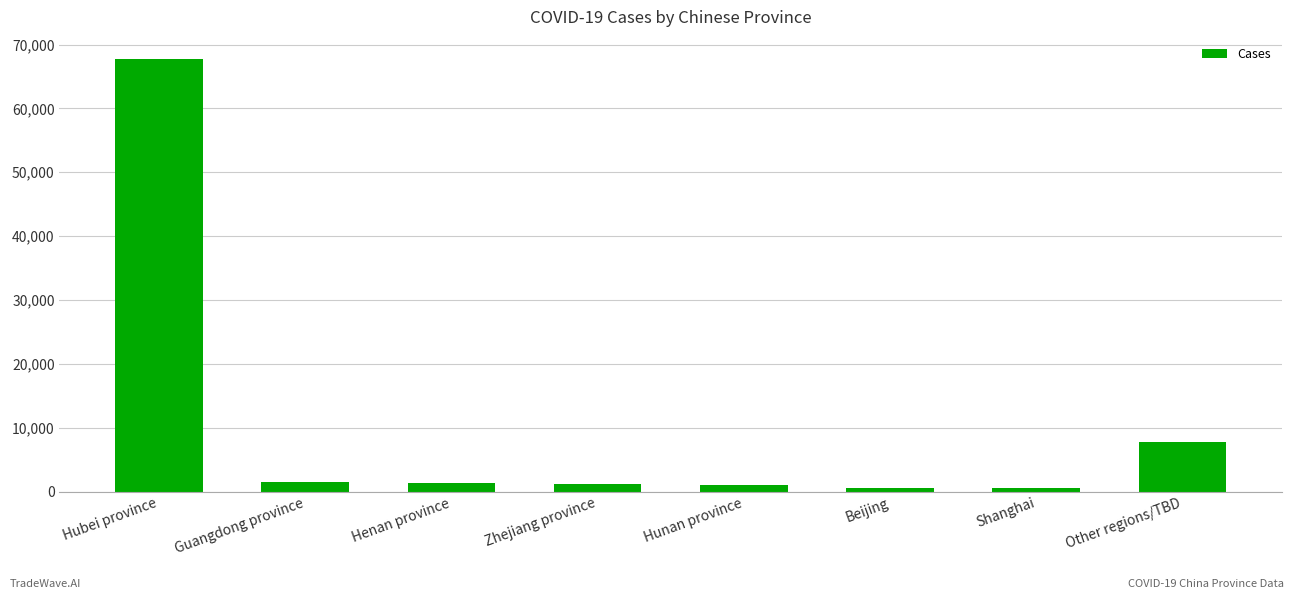

True or false: the data shows 1450 at Guangdong province.

True